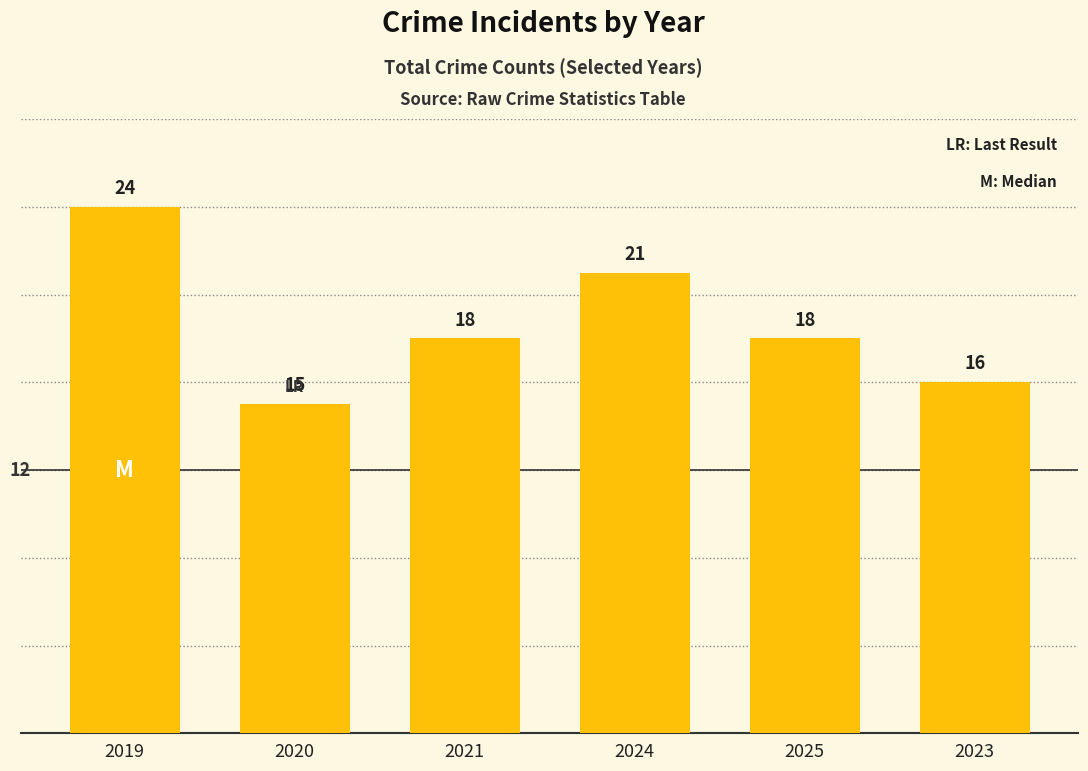

True or false: the data shows 24 at 2021.

False